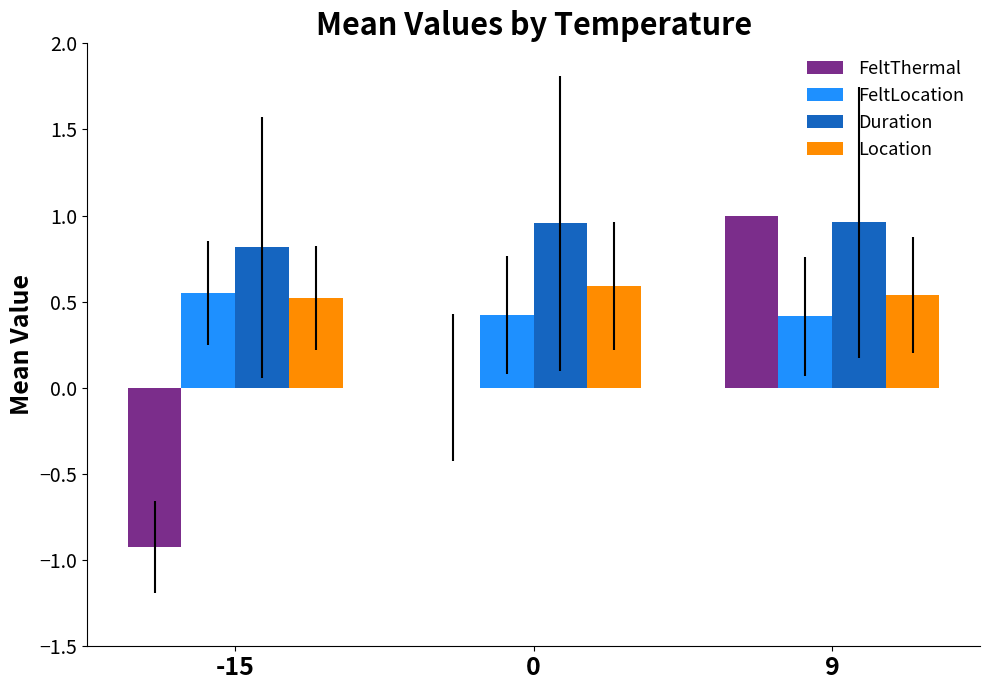

The value of FeltThermal at -15 is -0.9. True or false?

True